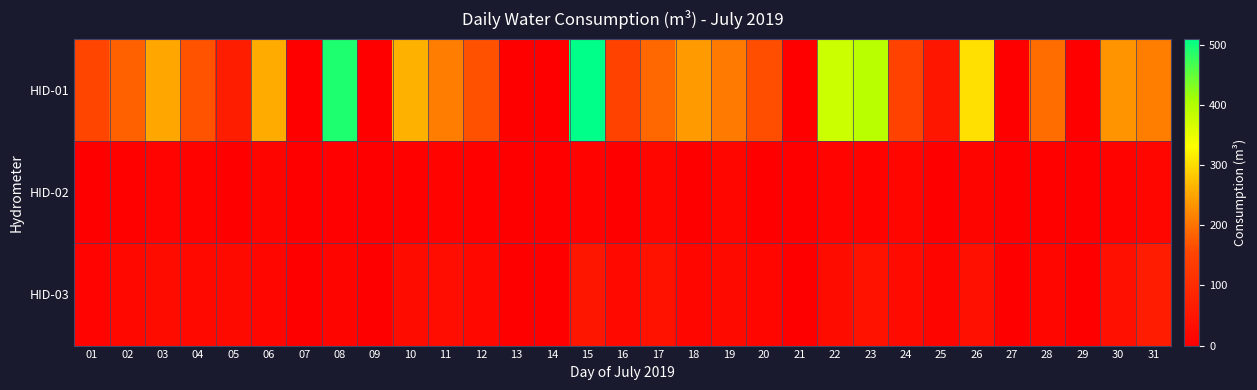

How many categories are shown in the chart?

31